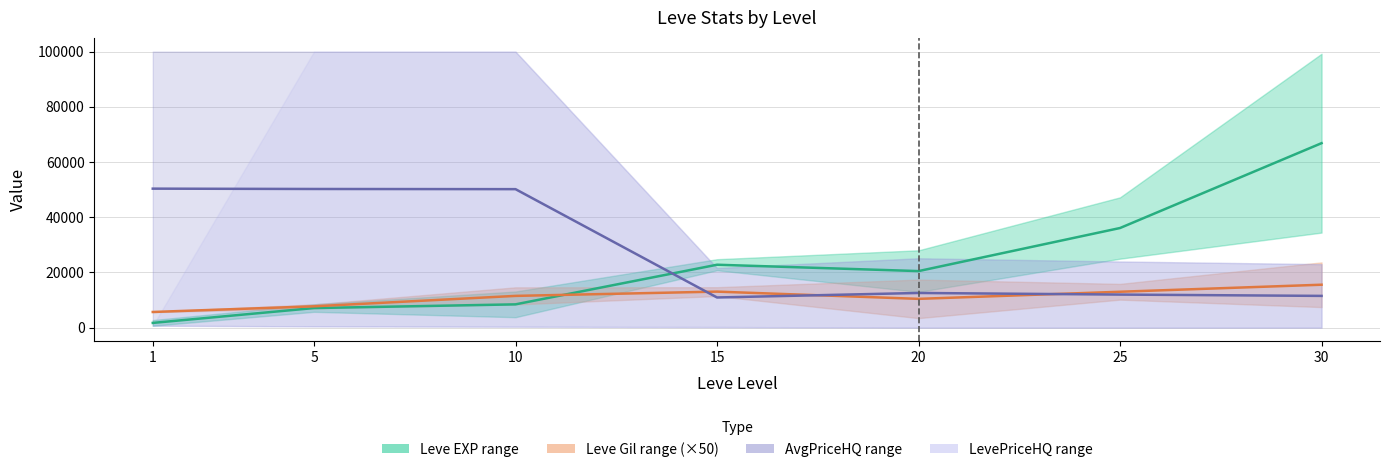

Rank the series by their average value, from lowest to highest.

Leve Gil mid (×50), Leve EXP mid, AvgPriceHQ mid